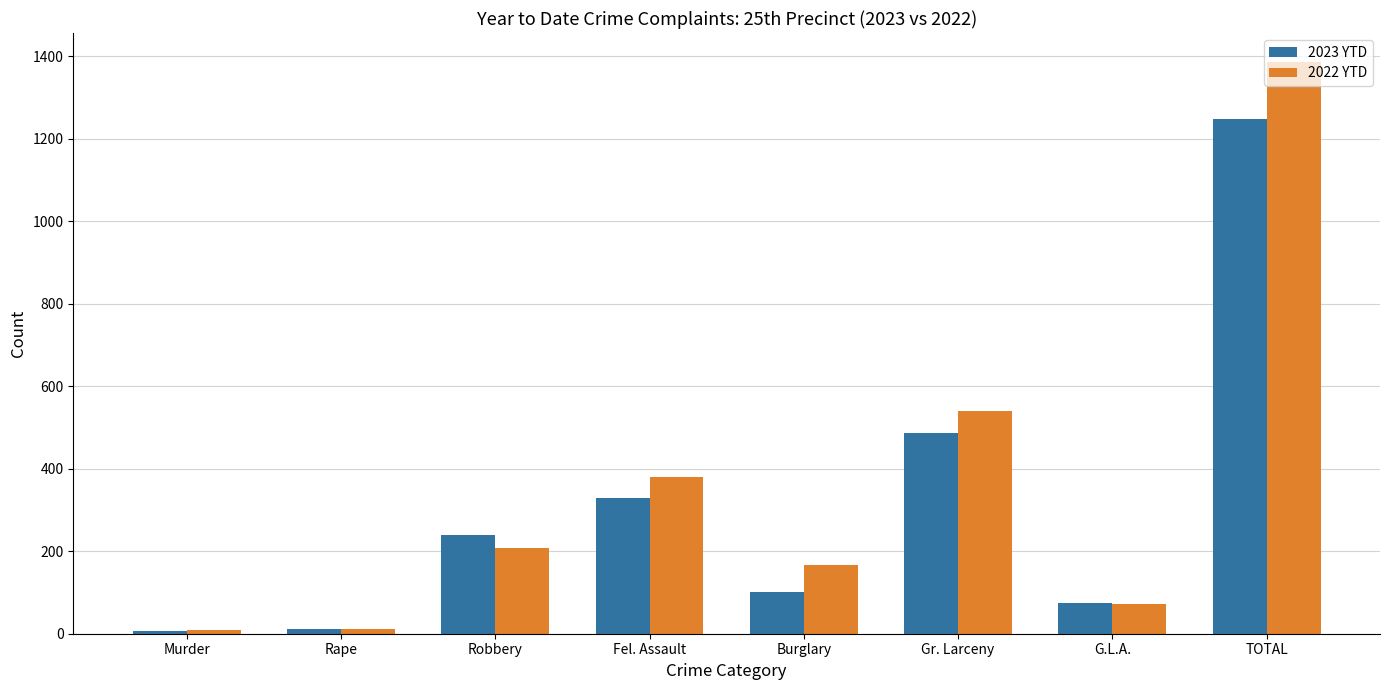

List the series in order of their overall mean, lowest first.

2023 YTD, 2022 YTD